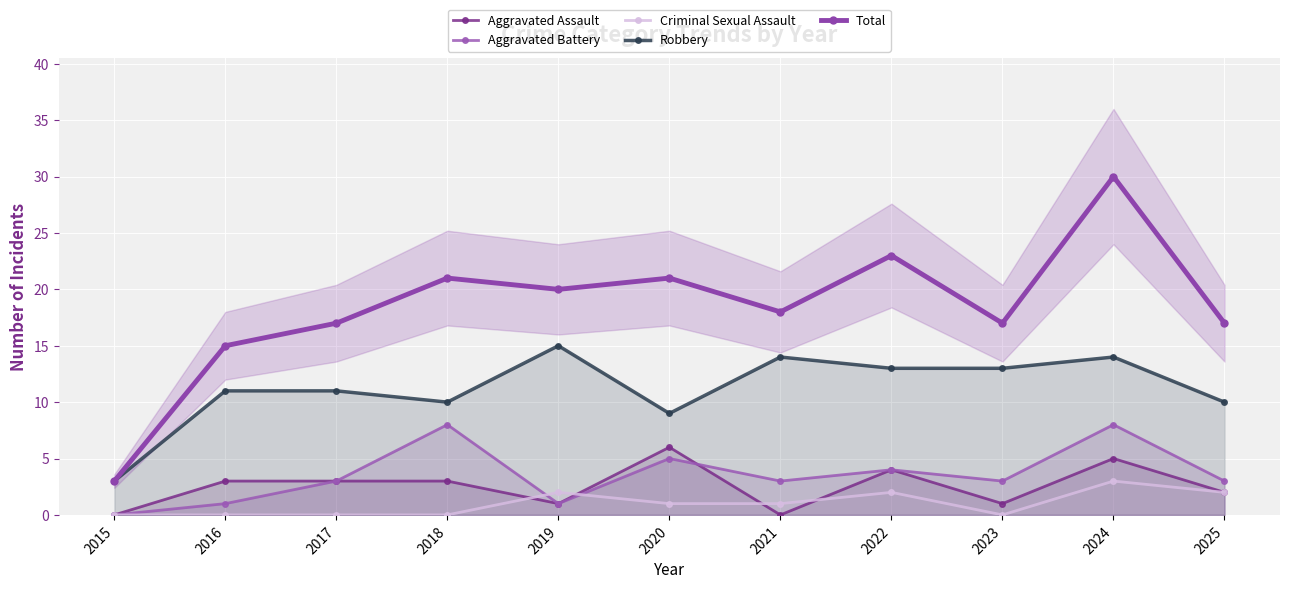

Which has a higher value, 2021 or 2022?

2022